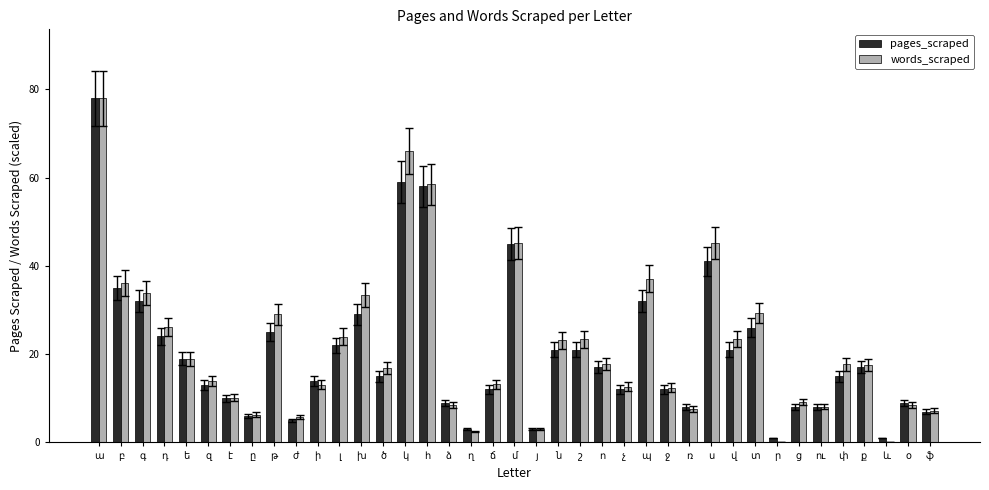

What is the sum of all words_scraped values?

842.3